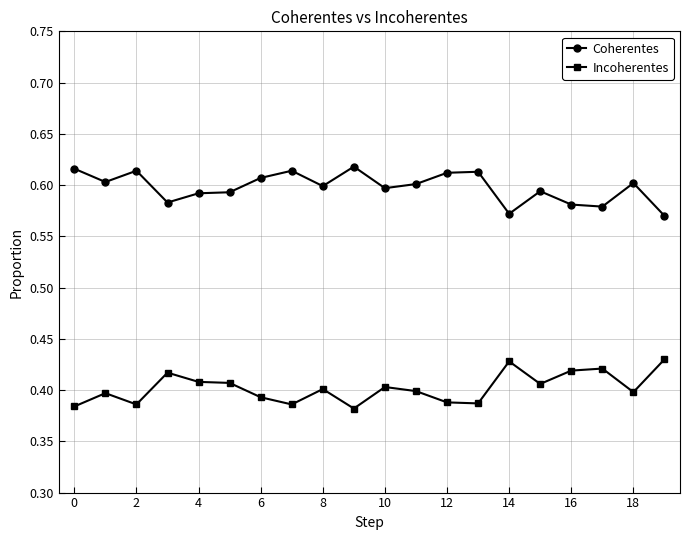

True or false: Incoherentes has more than 2 points higher than both neighbors.

True